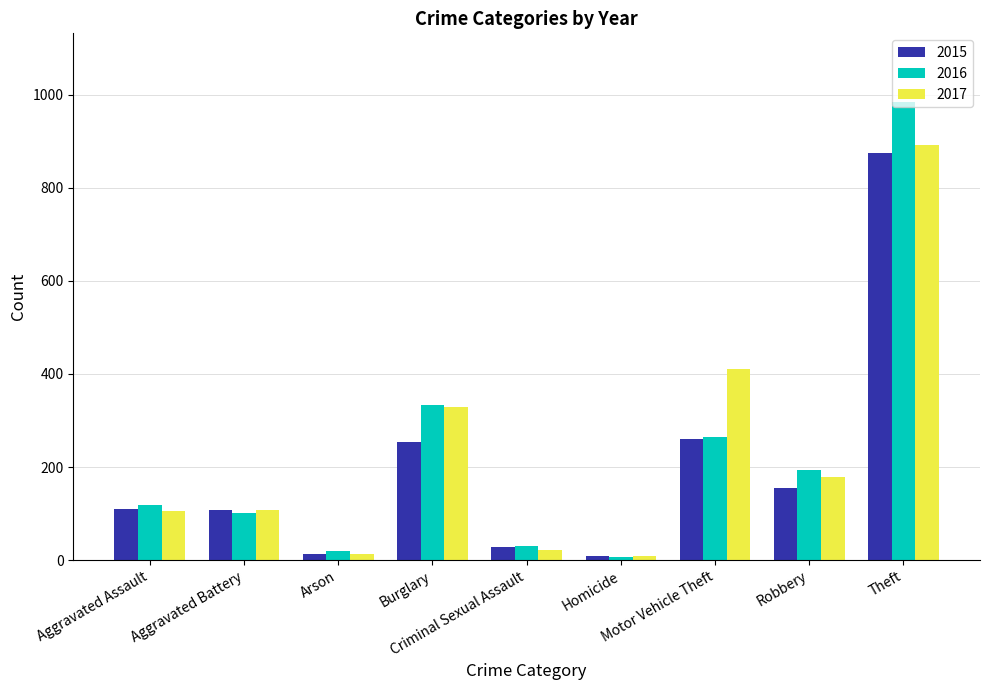

The 2015 series shows 444 at Burglary. True or false?

False